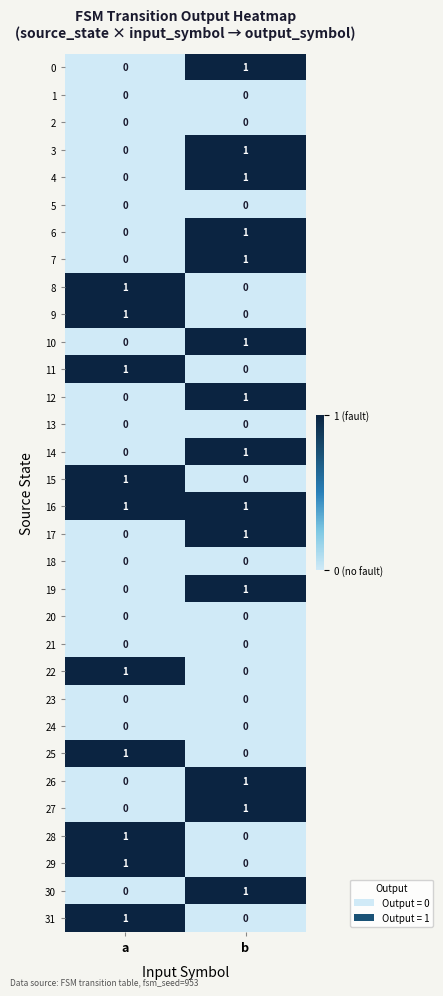

Is the value of 27 at b greater than the value of 18 at b?

Yes